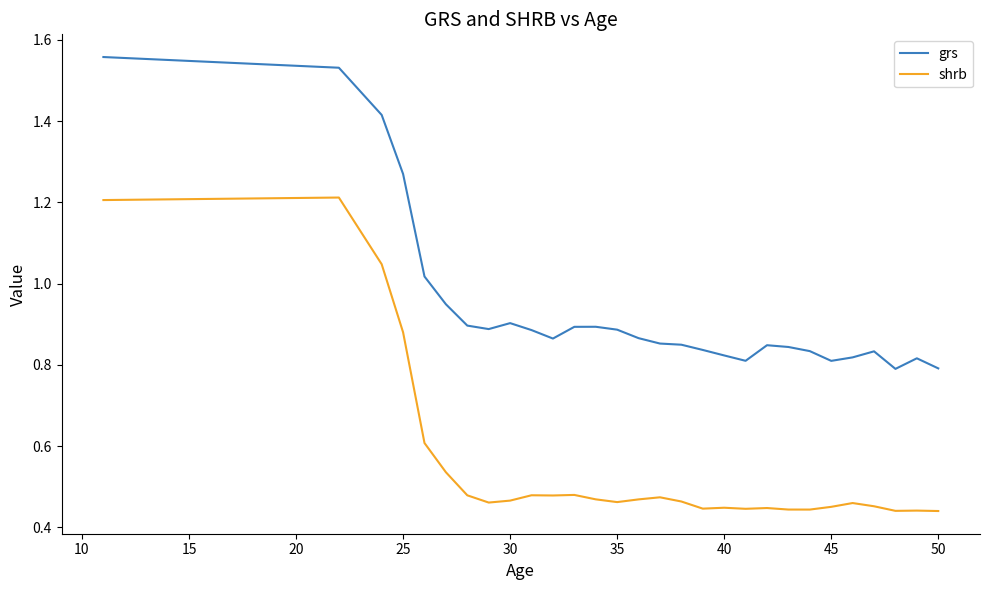

True or false: grs and shrb intersect in this chart.

False